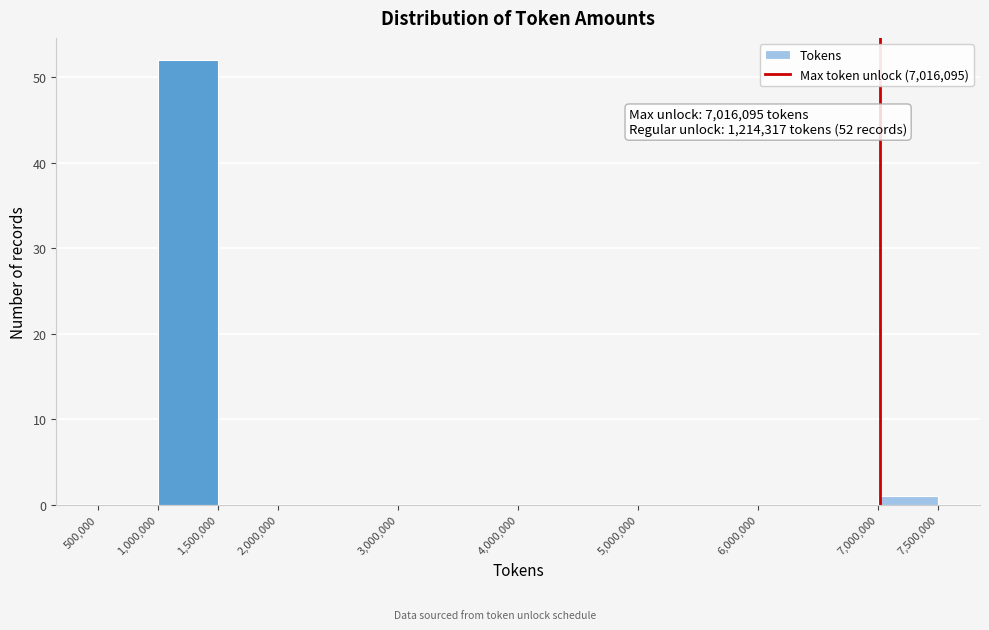

Which range on the x-axis has the tallest bar?

1000000 to 1500000